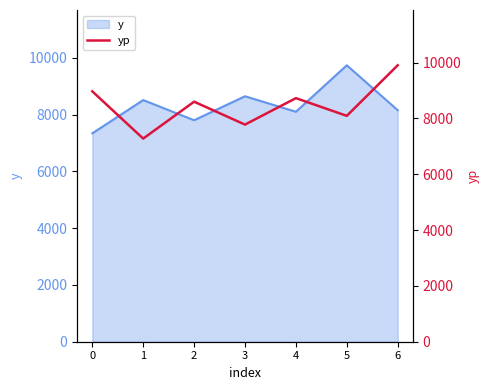

Does the chart have visible grid lines?

No